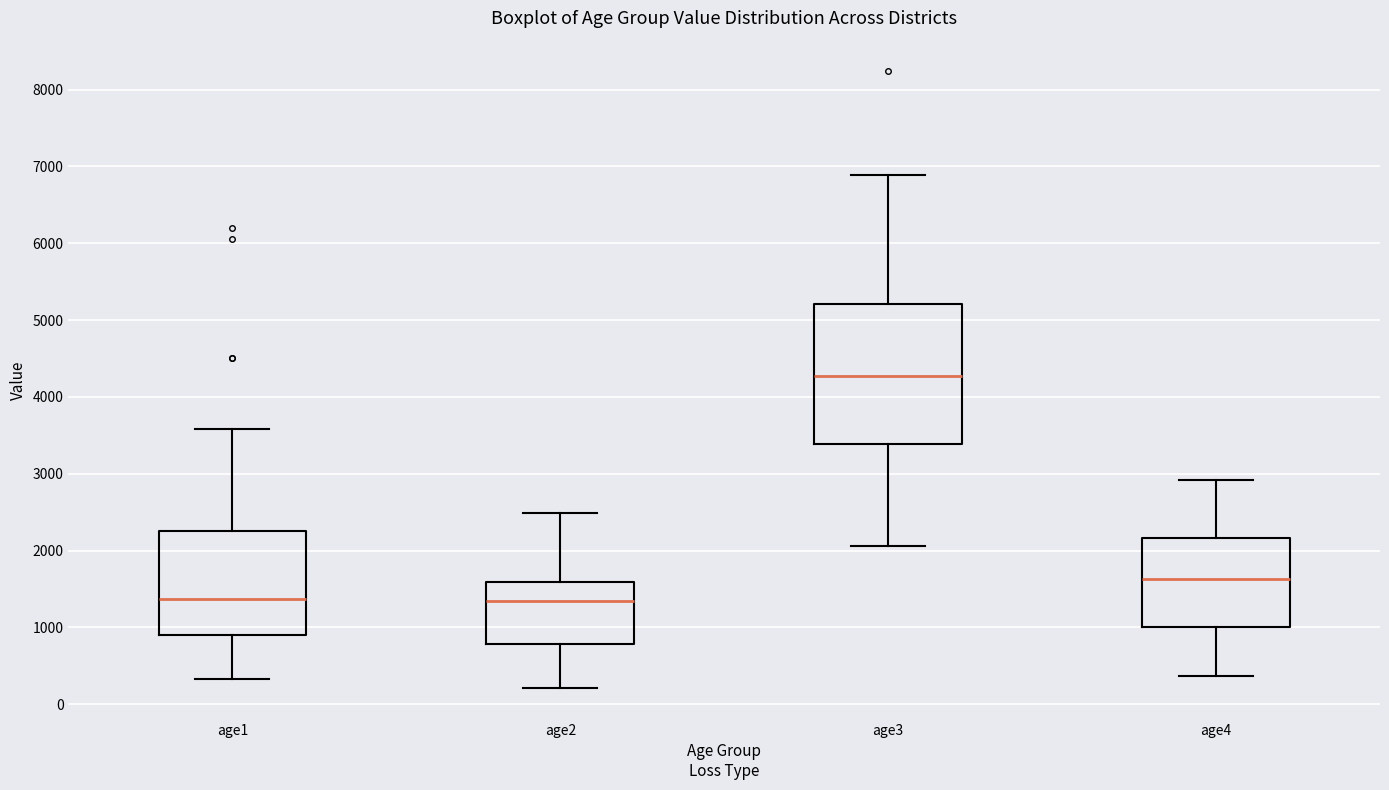

Reading left to right, read every box against the y-axis: the position of its median line, the range the box covers, and the ends of its whiskers. The values are not printed on the chart, so give them approximately, as read against the axis.

age1: median 1400, box 900 to 2300, whiskers 300 to 3600
age2: median 1300, box 800 to 1600, whiskers 200 to 2500
age3: median 4300, box 3400 to 5200, whiskers 2100 to 6900
age4: median 1600, box 1000 to 2200, whiskers 400 to 2900